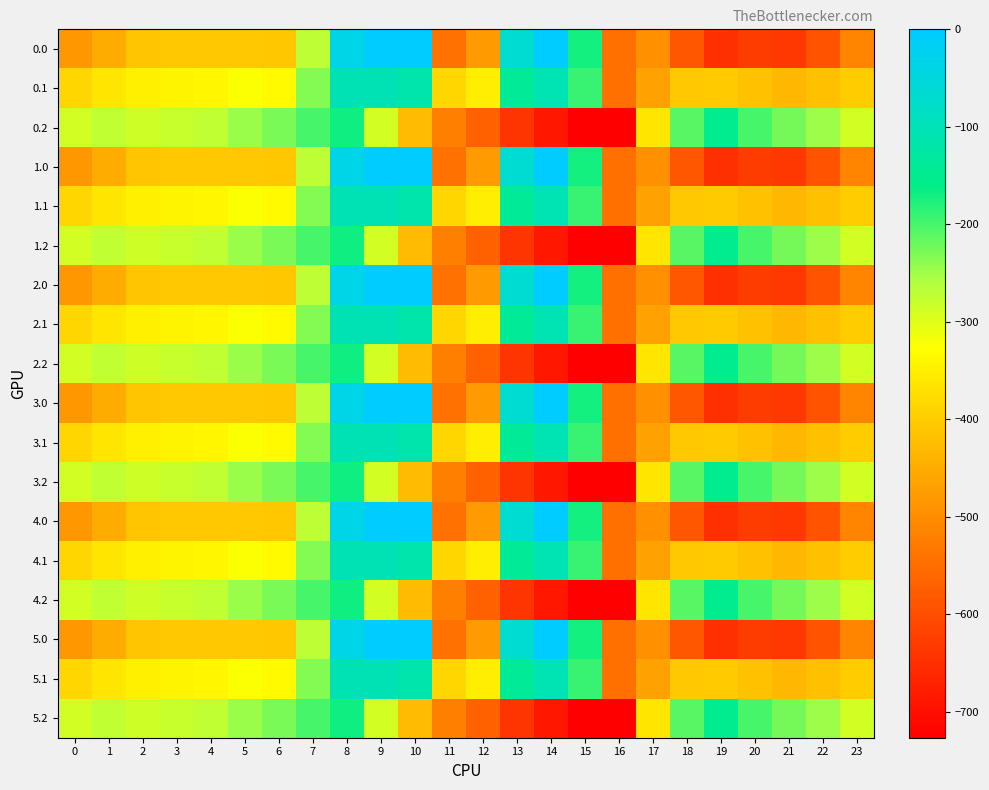

What is the total value across all series at 1?

-6499.8